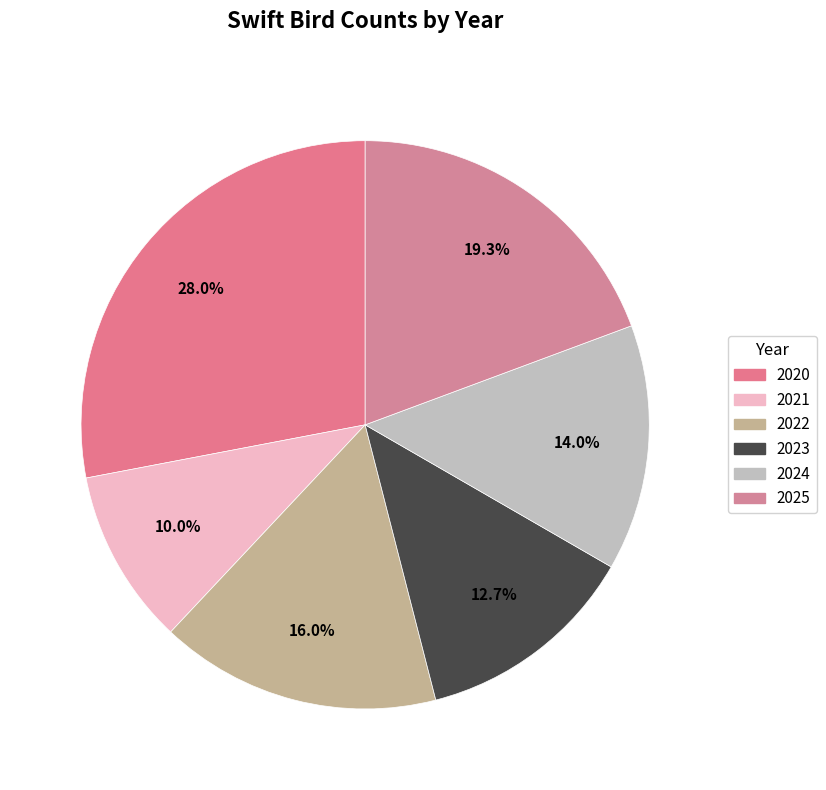

What is the largest slice in the pie chart?

2020